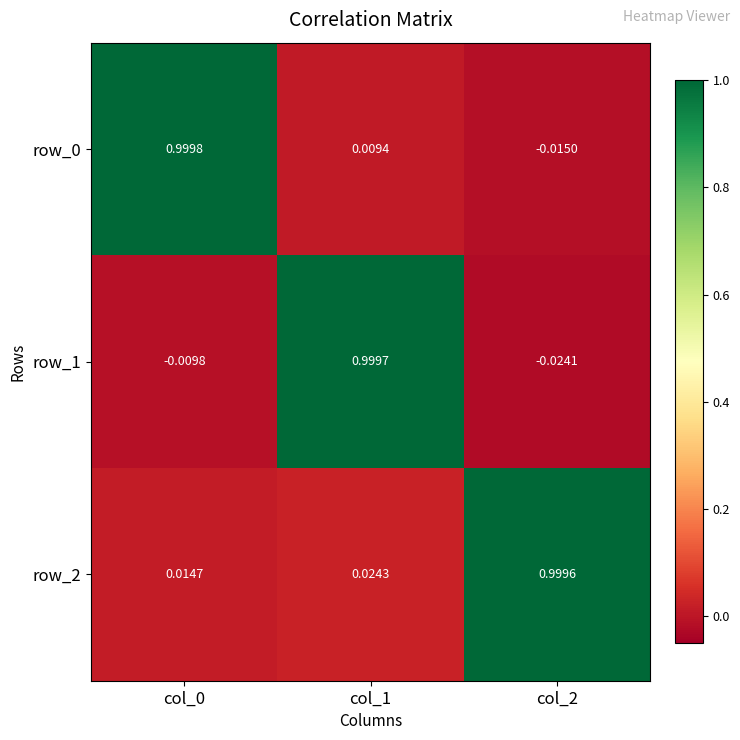

Where does the row_1 series first go above 0?

col_1